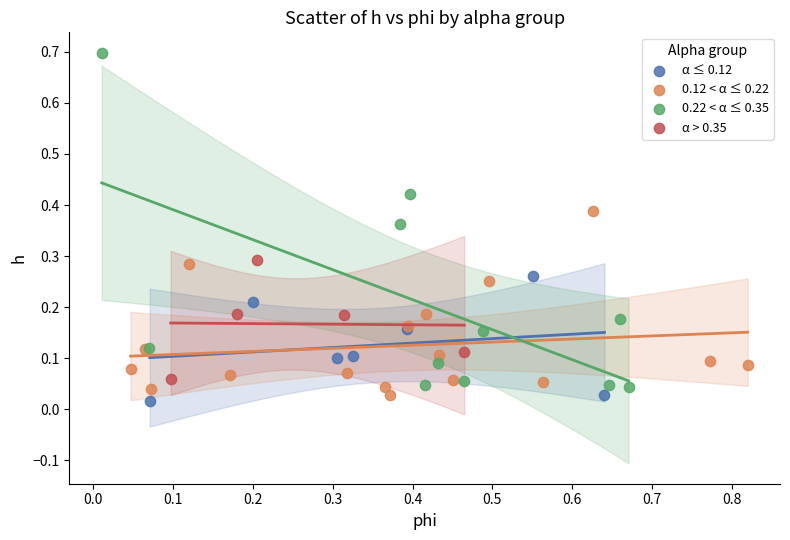

Which series reaches the maximum Y coordinate?

0.22 < α ≤ 0.35